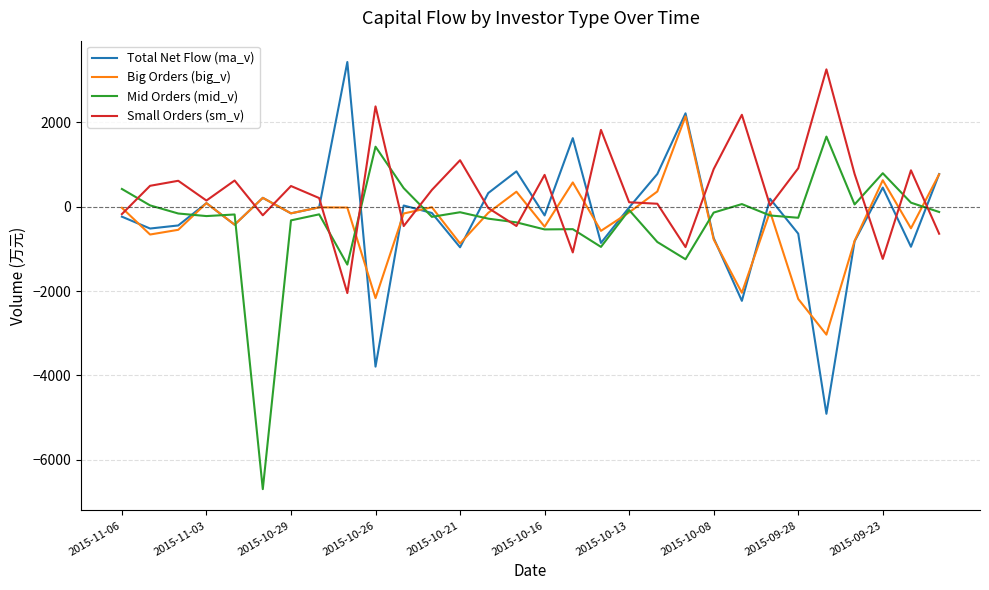

What is the greatest value displayed?

3424.0